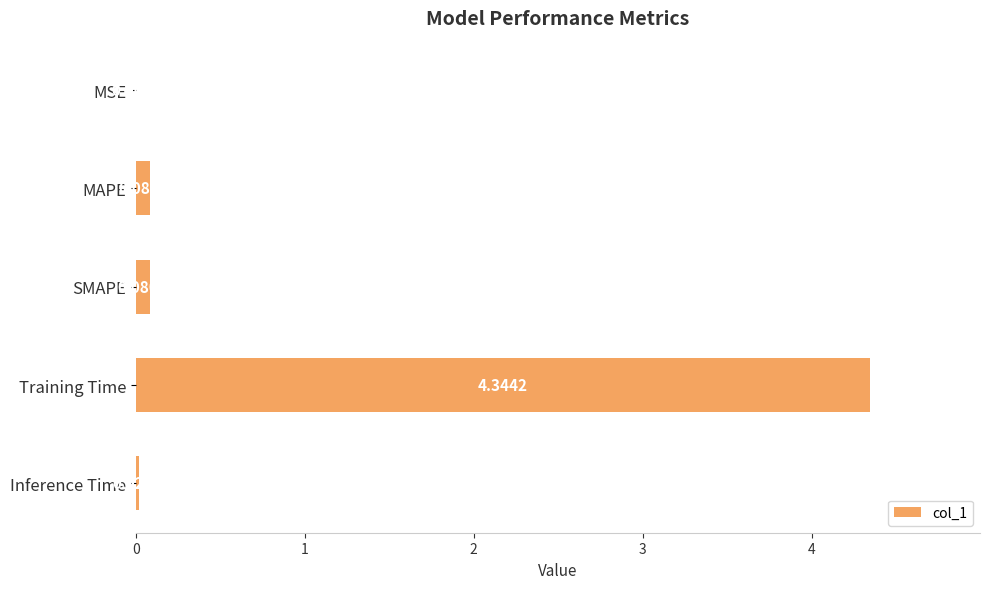

What is the sum of all values?

4.5